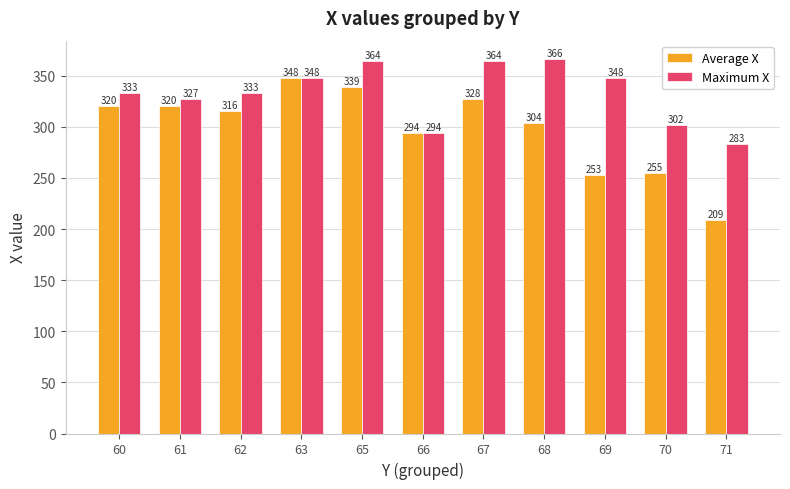

What is the spread (max minus min) of values at 71?

74.2